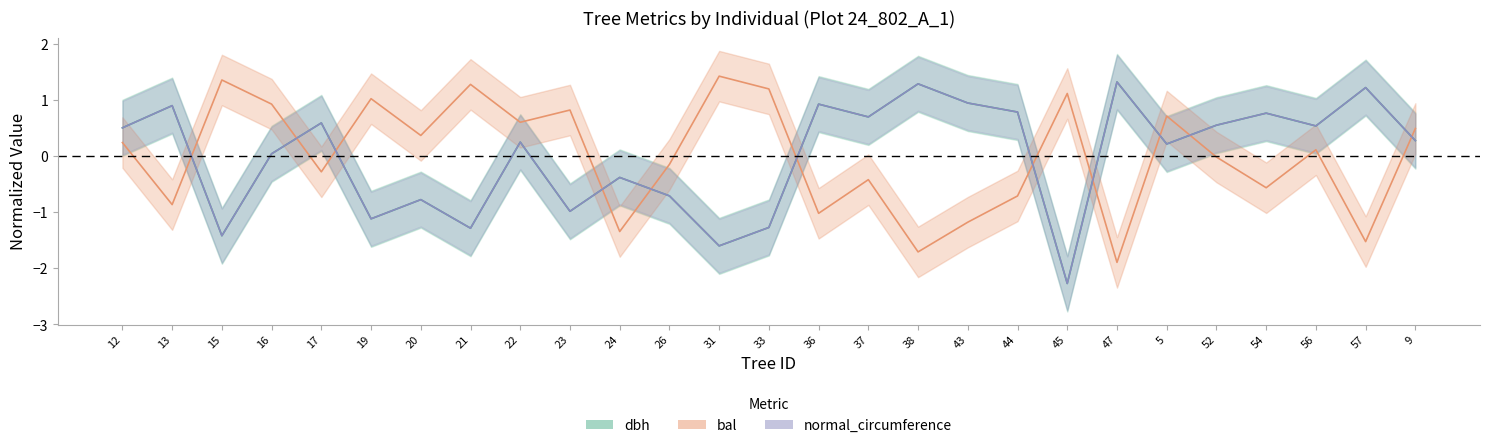

At which label is dbh closest to 0?

16